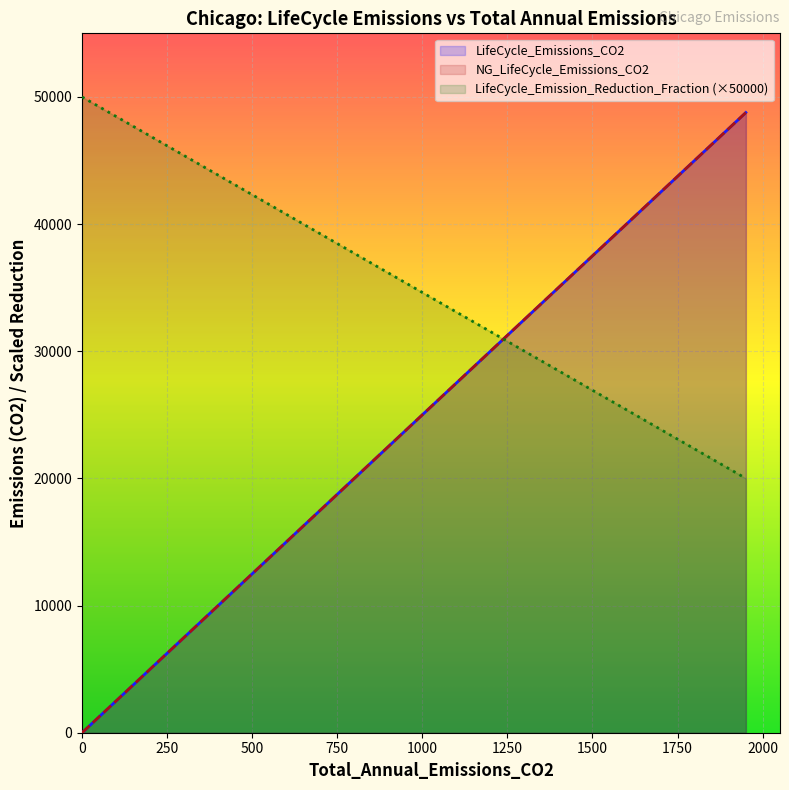

What is the average value of the NG_LifeCycle_Emissions_CO2 series?

24383.9